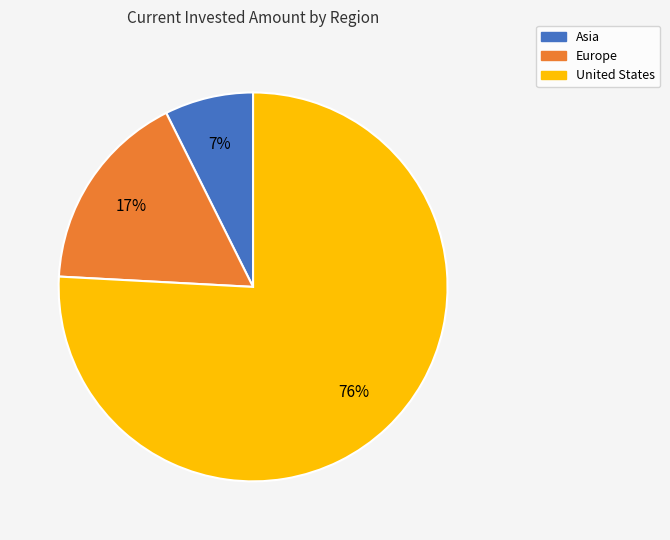

What percentage is the Asia slice, to the nearest percent?

7%